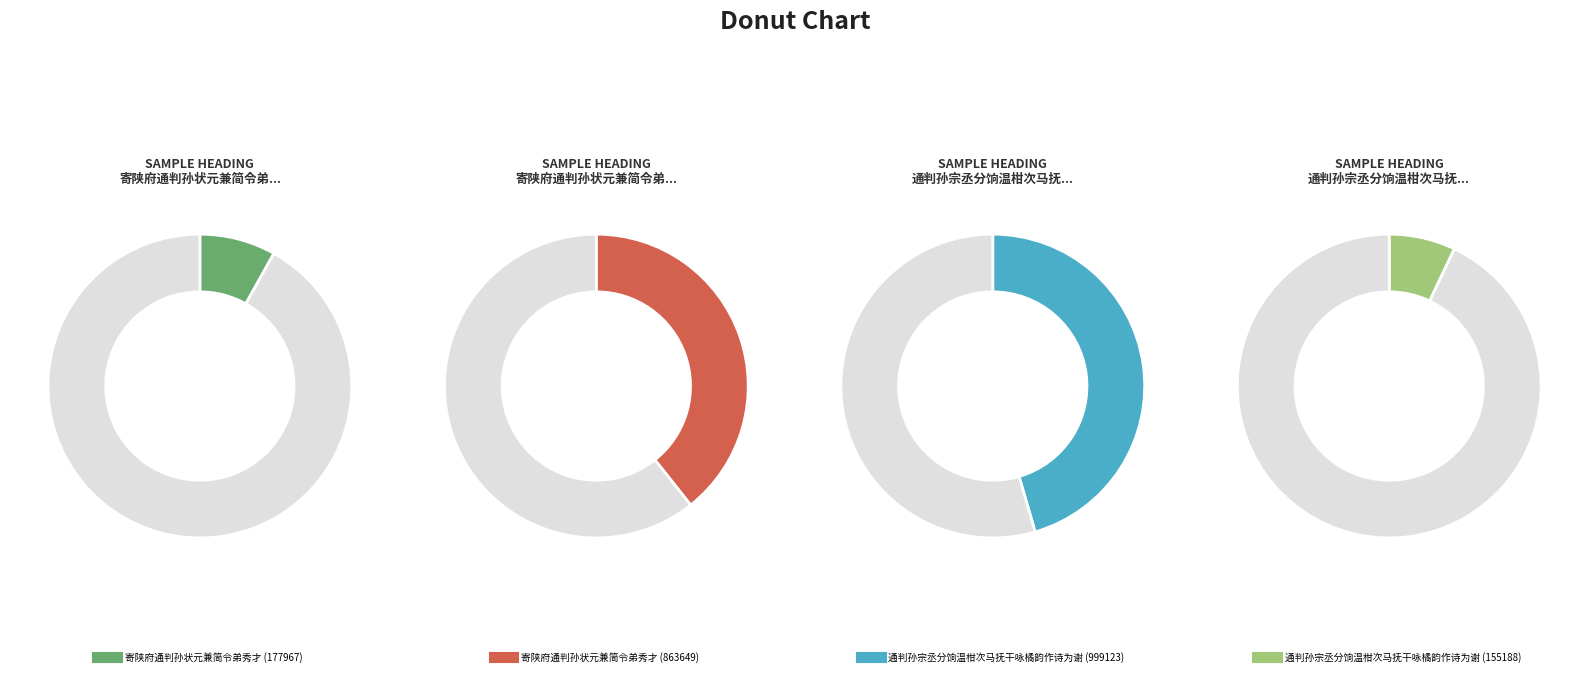

Approximately how many times larger is the value at 寄陕府通判孙状元兼简令弟秀才 (863649) compared to 寄陕府通判孙状元兼简令弟秀才 (177967)?

4.9